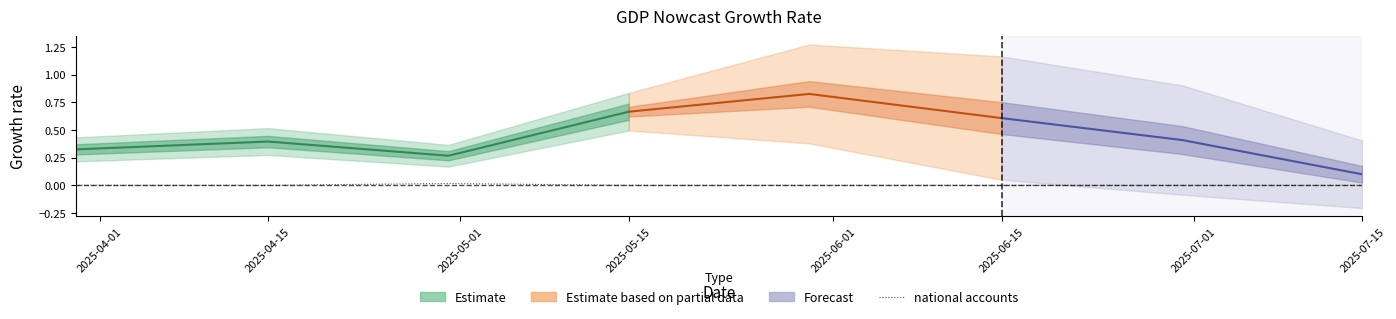

Which category has the lowest value across all series?

2025-04-01